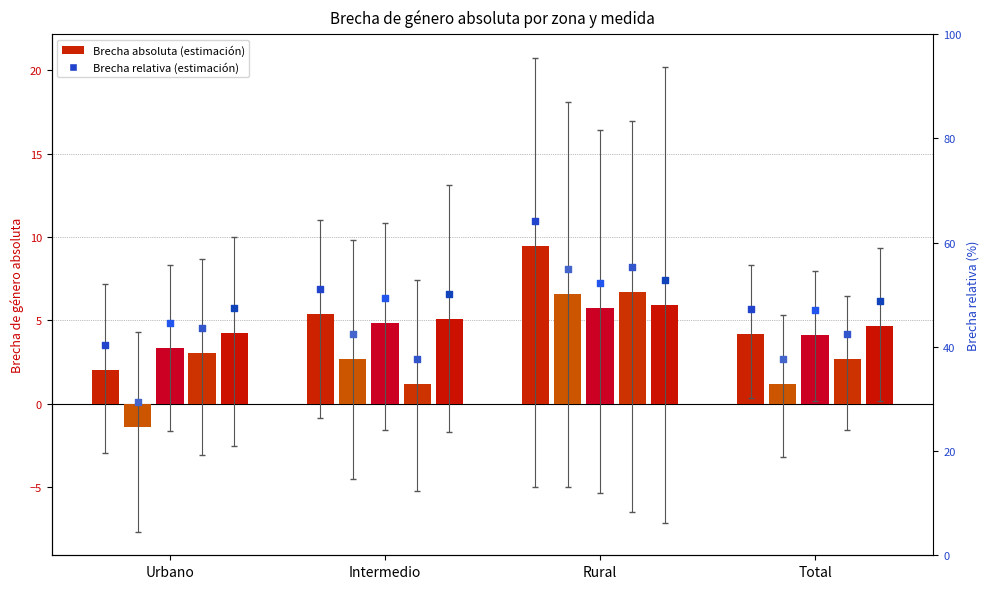

At which category is the sum across all series the highest?

Rural